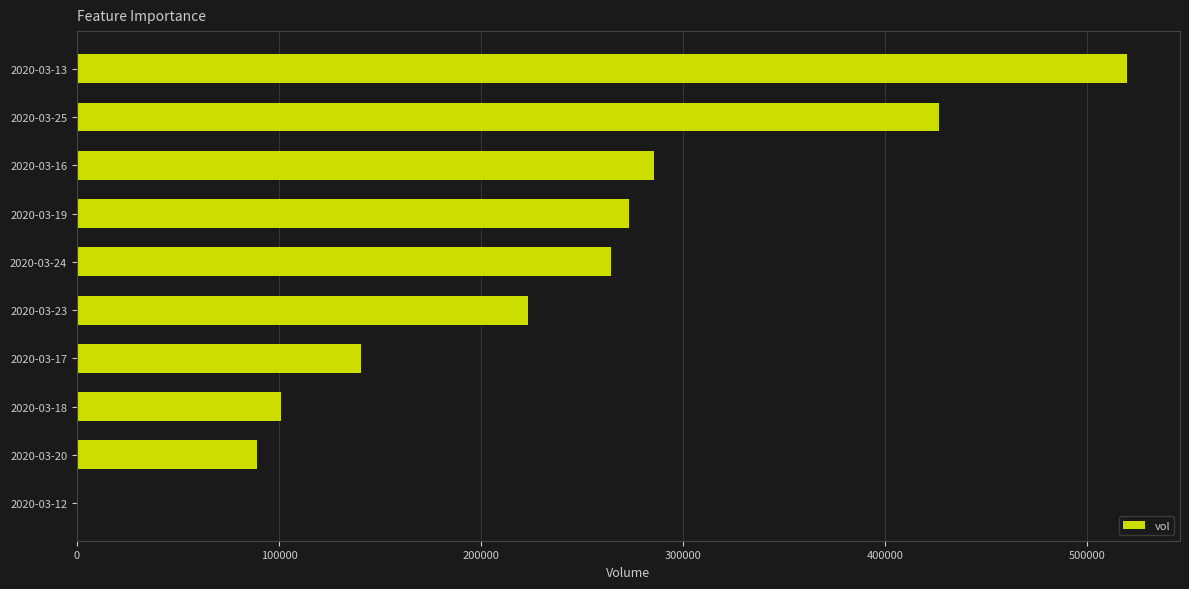

The value at 2020-03-24 is 449440. True or false?

False